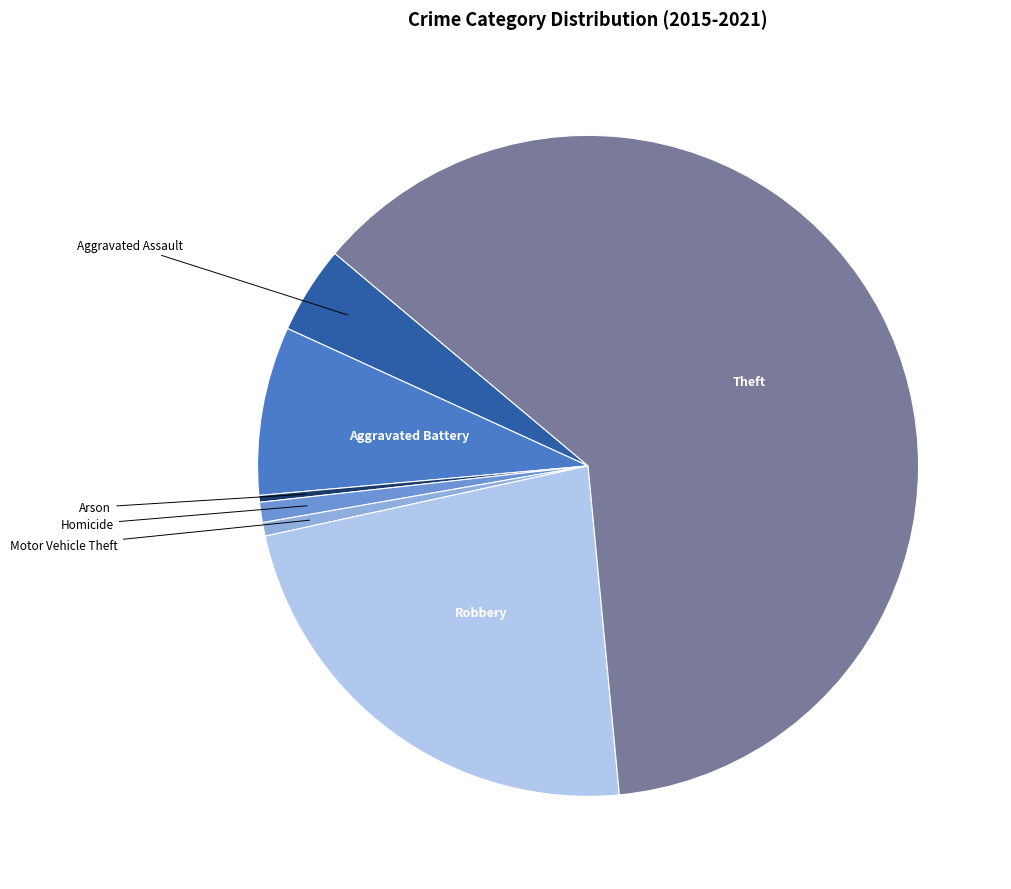

Is Theft the majority of the pie?

Yes